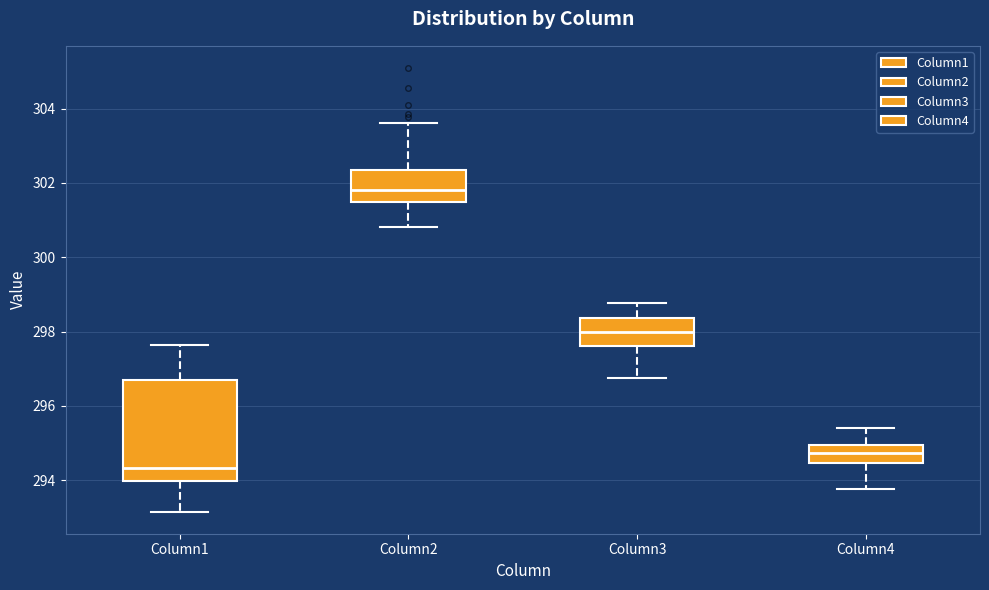

Which box's median line is the highest?

Column2